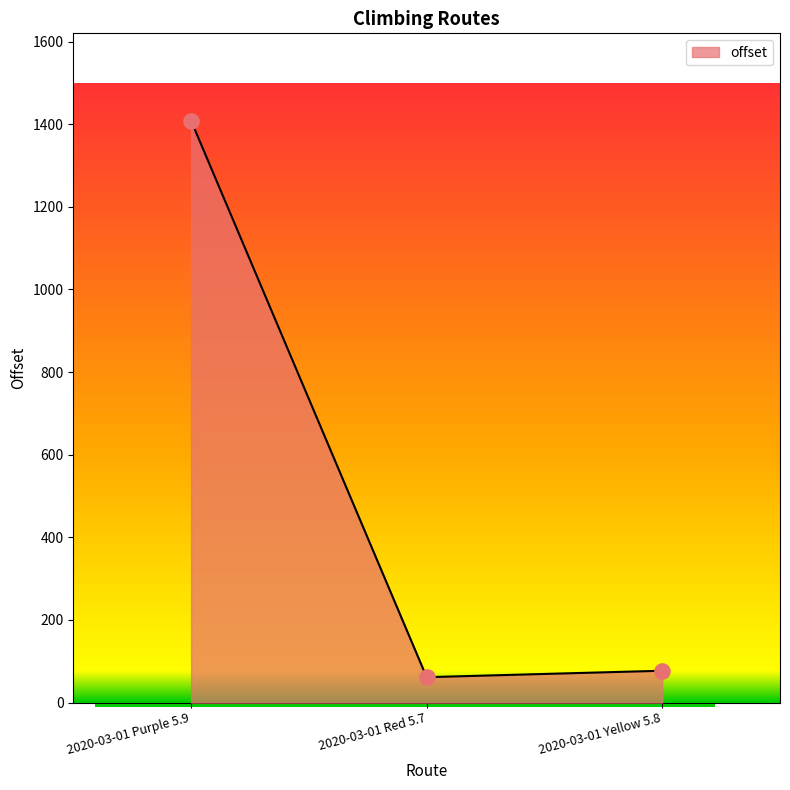

Approximately how many times larger is the value at 2020-03-01 Purple 5.9 compared to 2020-03-01 Red 5.7?

22.9